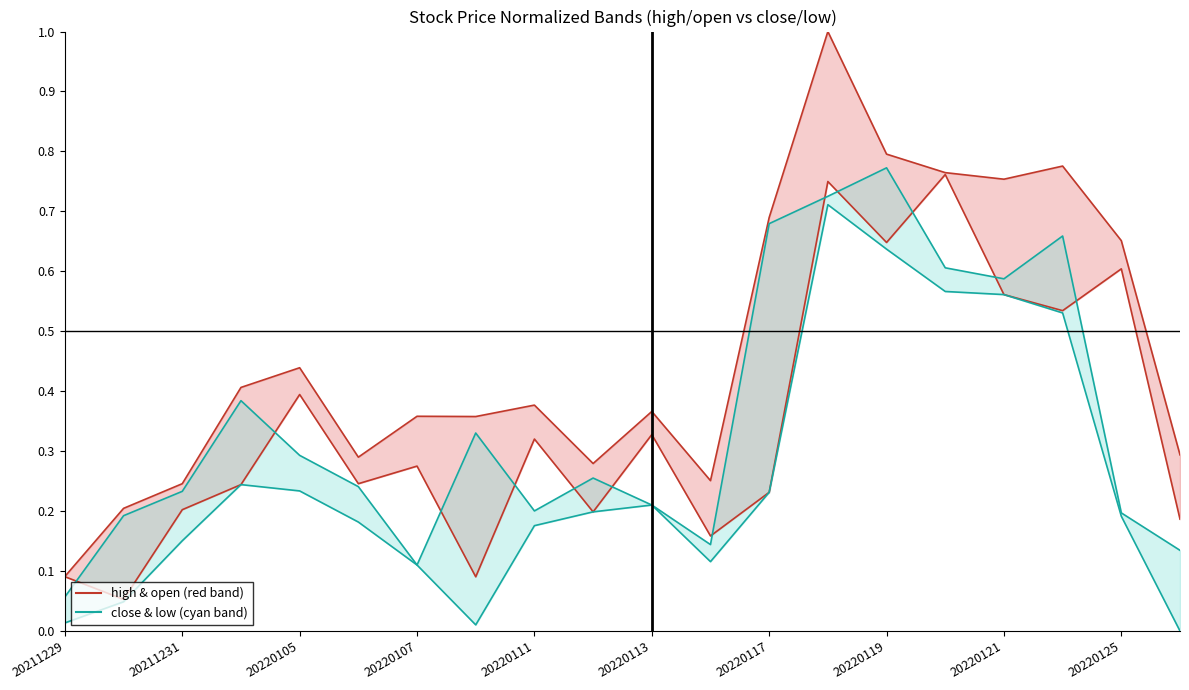

True or false: low and close intersect in this chart.

False